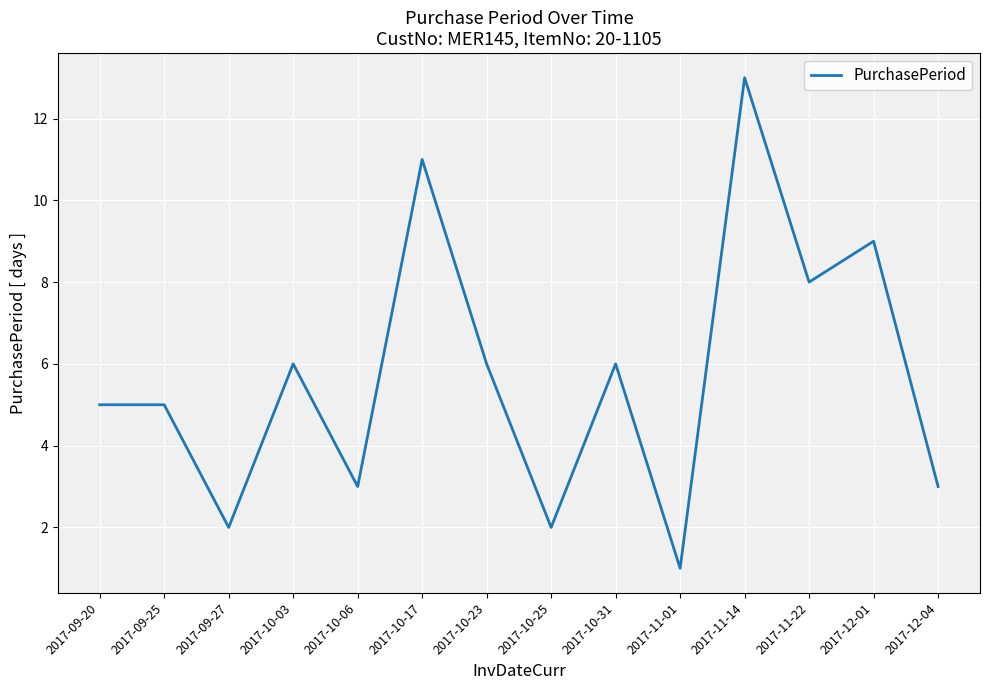

Count the number of categories in the chart.

14